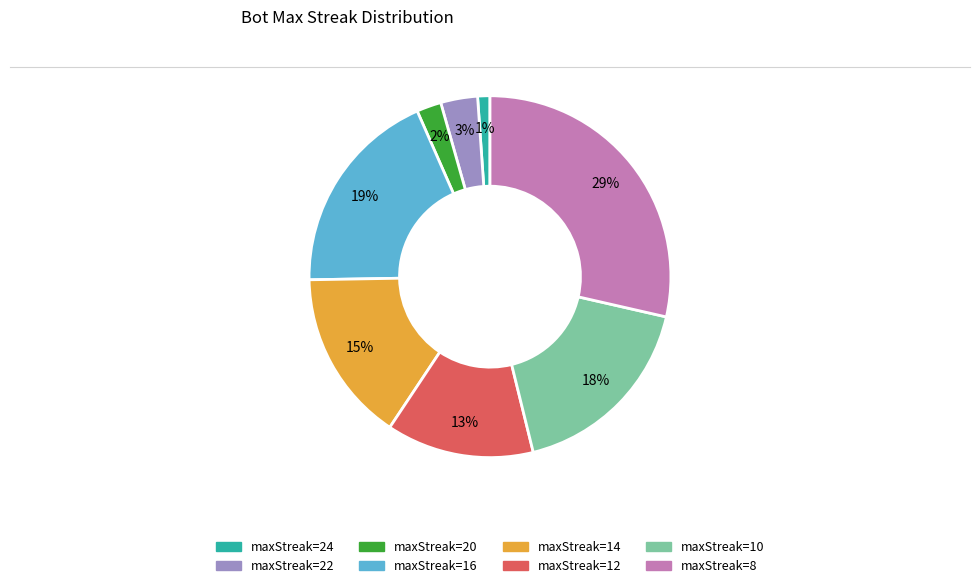

Is there any slice that represents more than half of the pie?

No